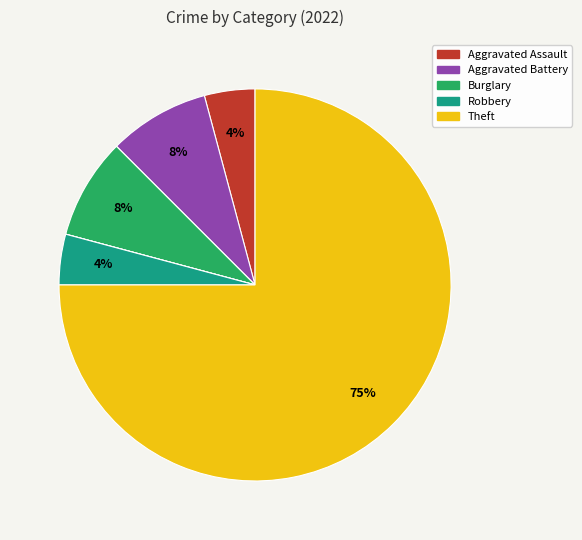

To the nearest percent, what is the average slice percentage?

12%